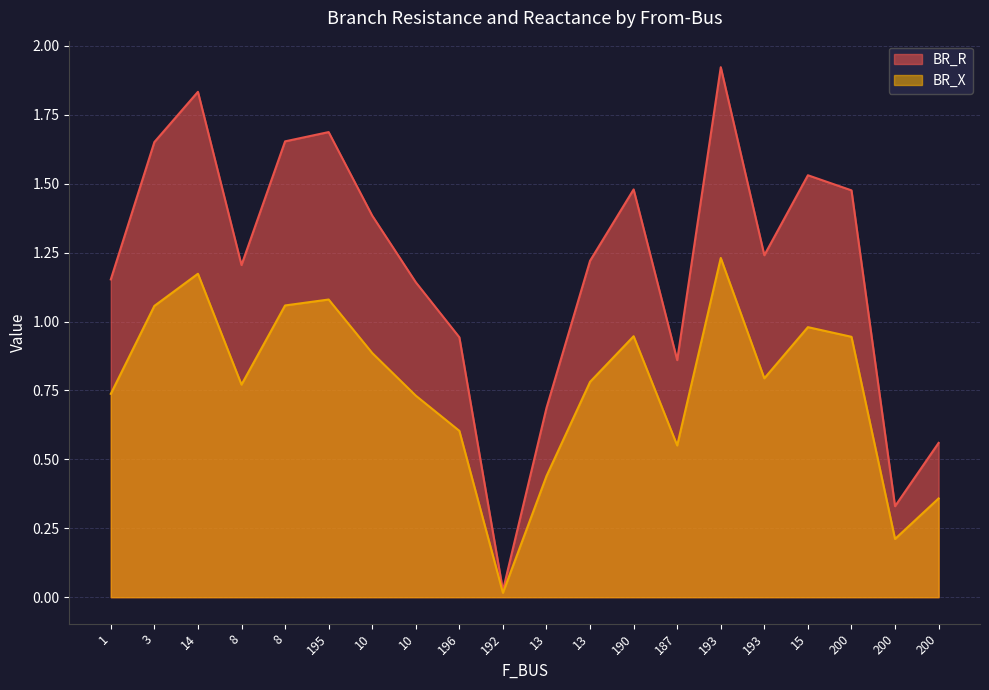

Which series has the widest spread of values?

BR_R